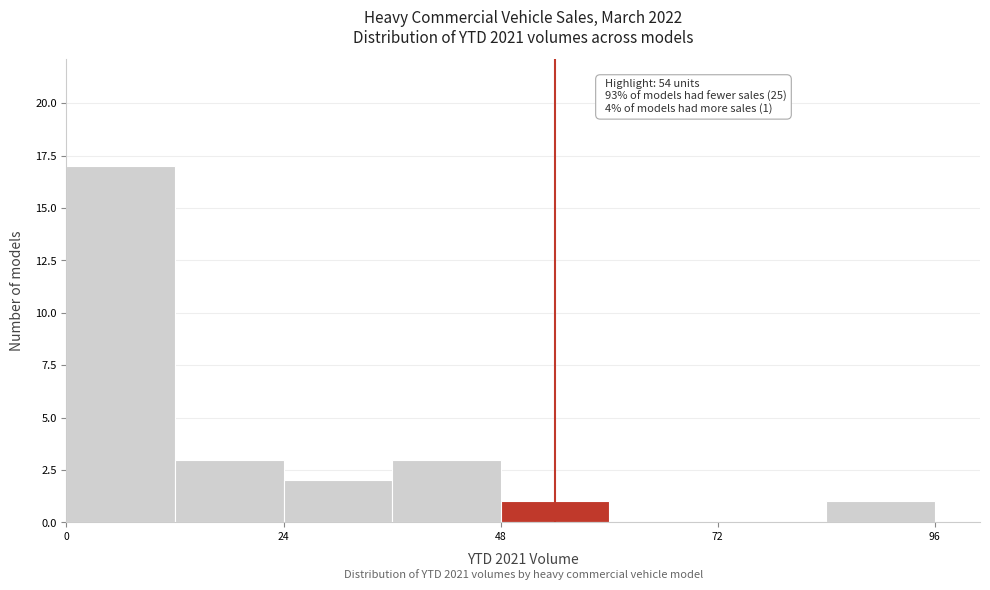

Around what value on the x-axis is the tallest bar? Give the approximate position of its centre, as read against the axis.

5